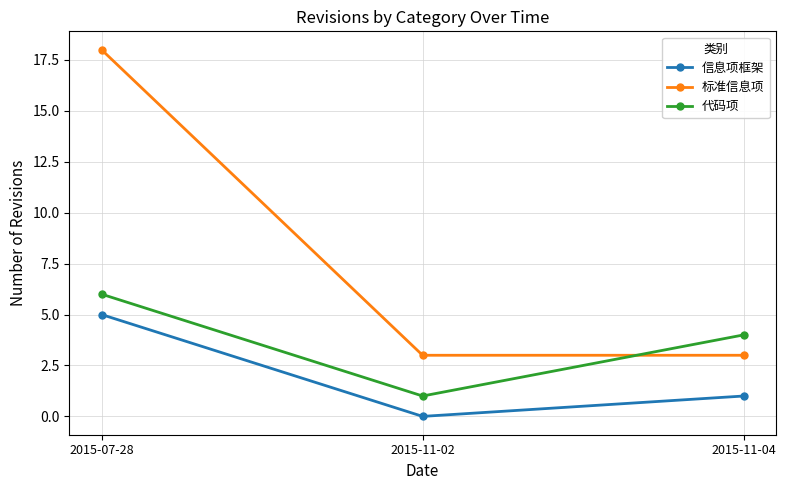

How many lines are shown in the chart?

3